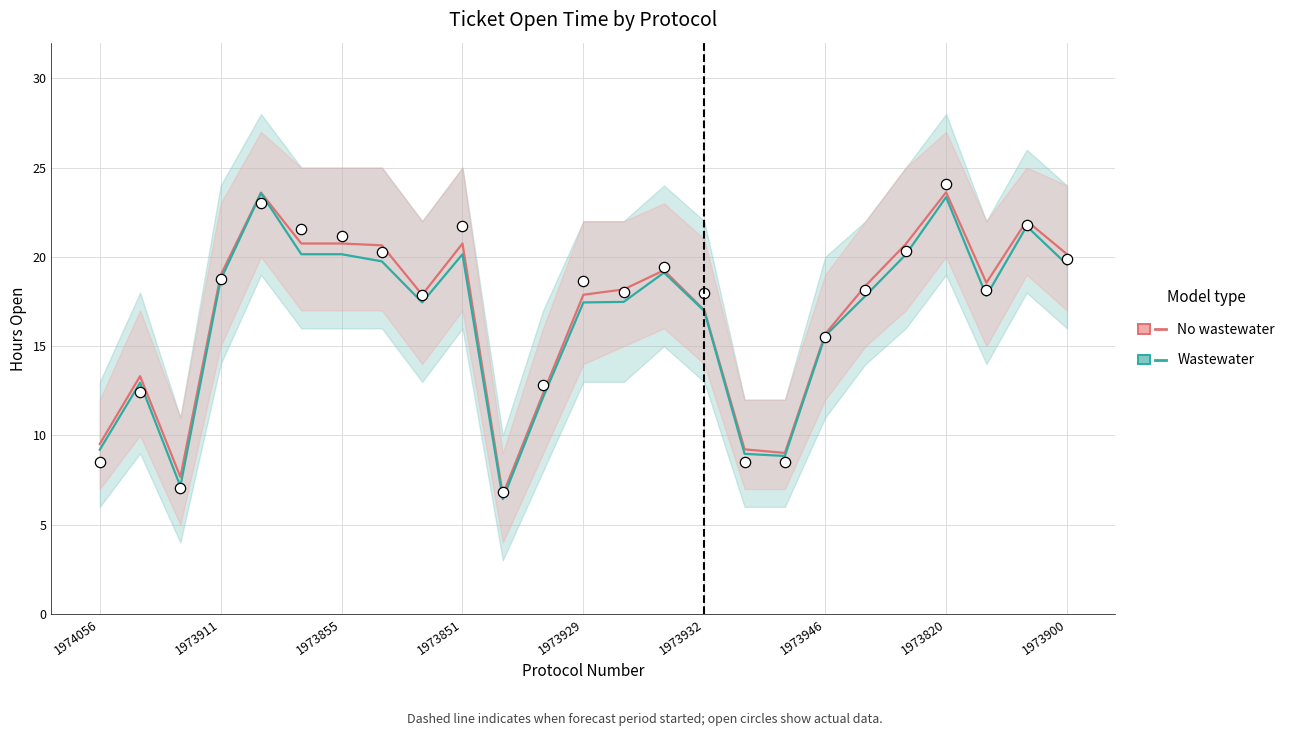

What is the total value across all series at 14?

38.4